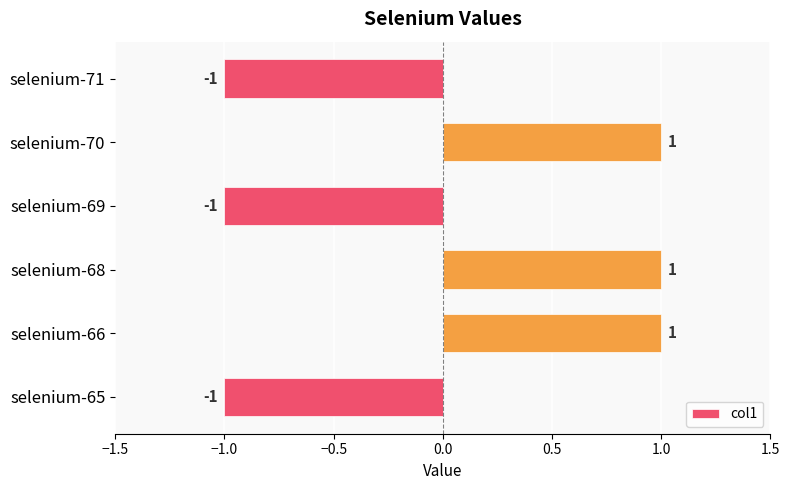

What is the value of the 6th bar from the top?

-1